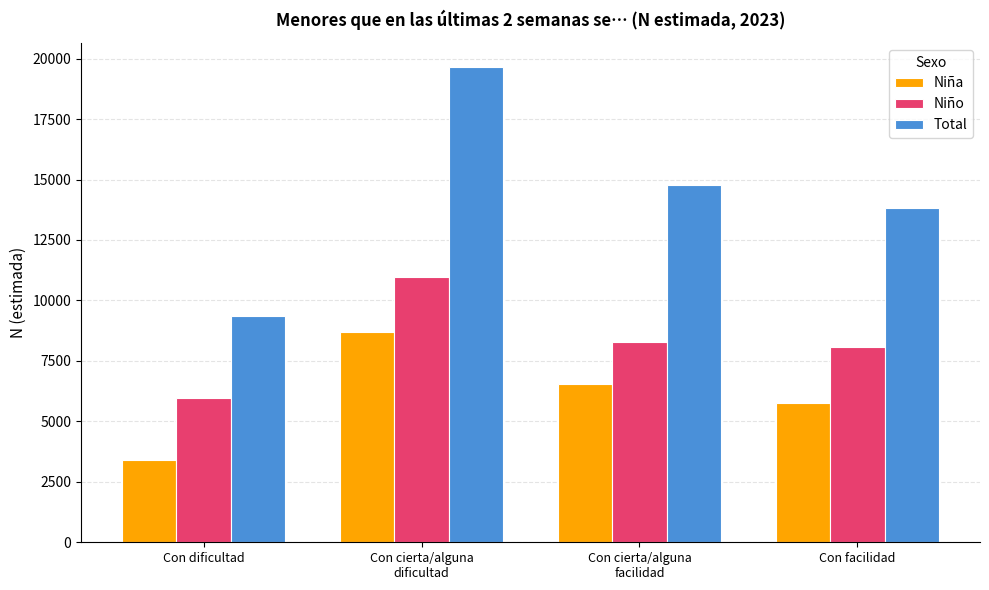

What is the minimum value shown in the chart?

3384